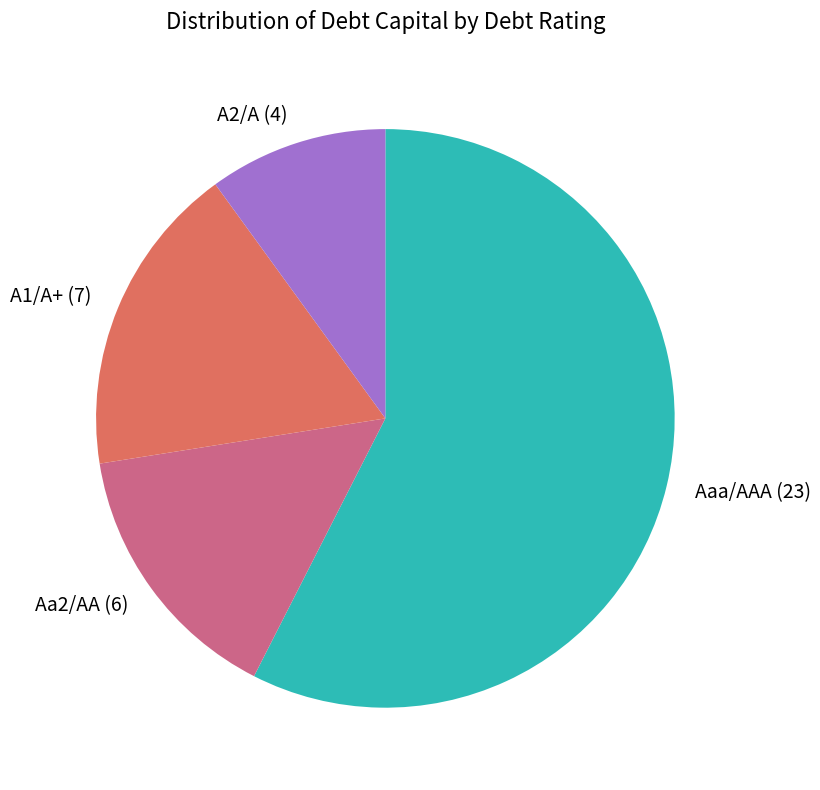

The Aaa/AAA slice represents 57% of the pie. True or false?

True